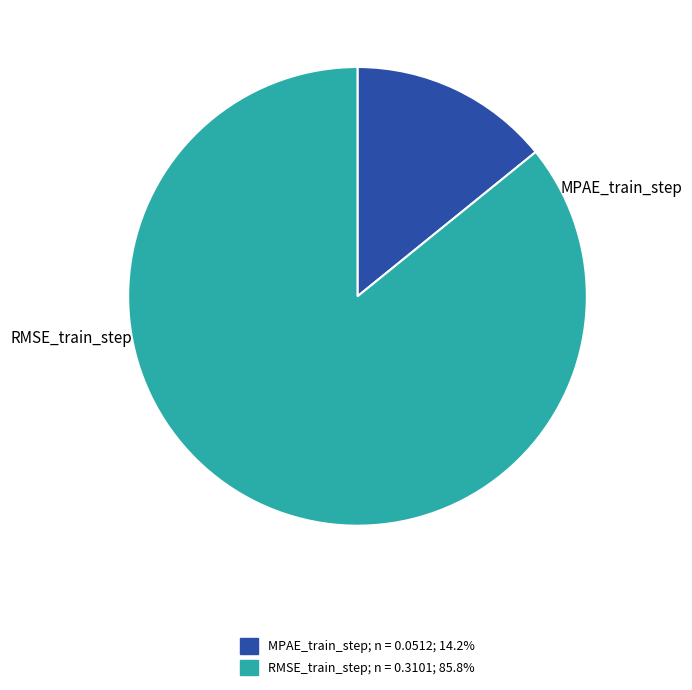

Which slice represents more than half of the pie?

RMSE_train_step